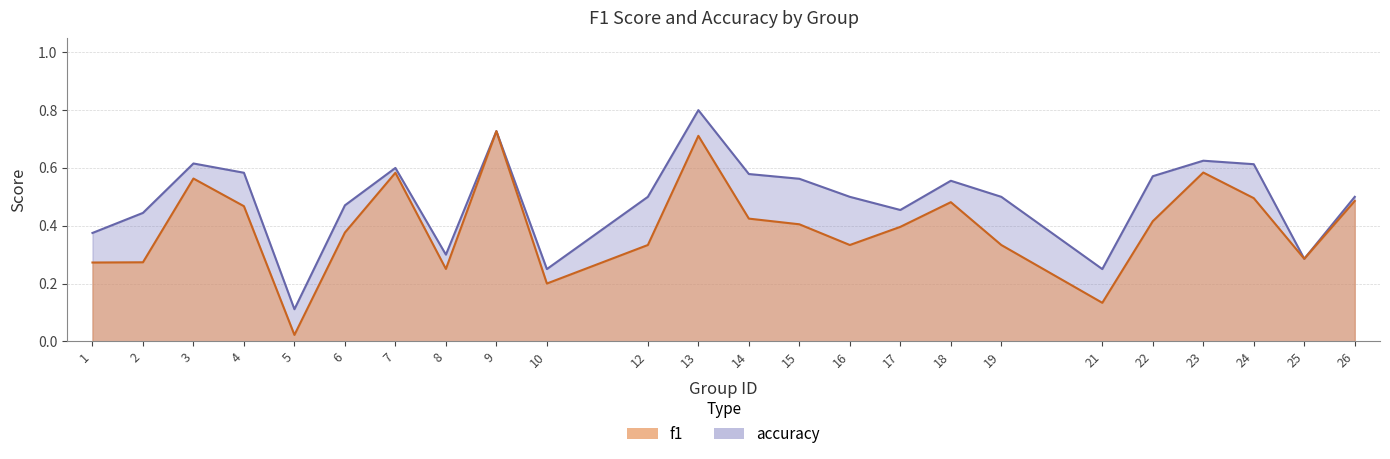

What is the minimum value for accuracy?

0.1